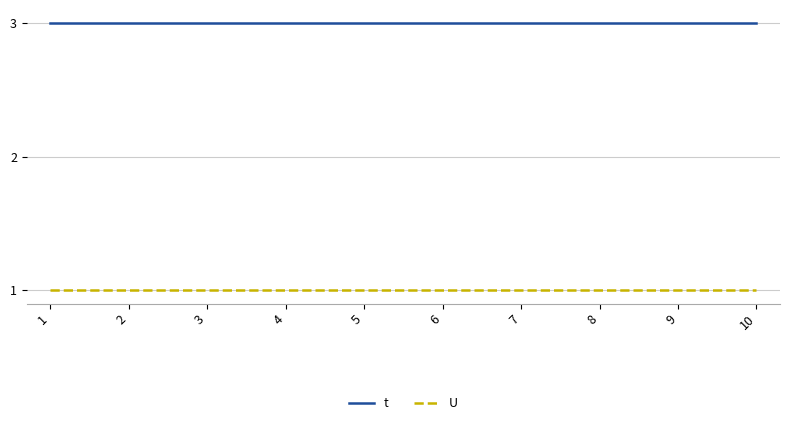

What is the sum of the t values at 5 and 10?

6